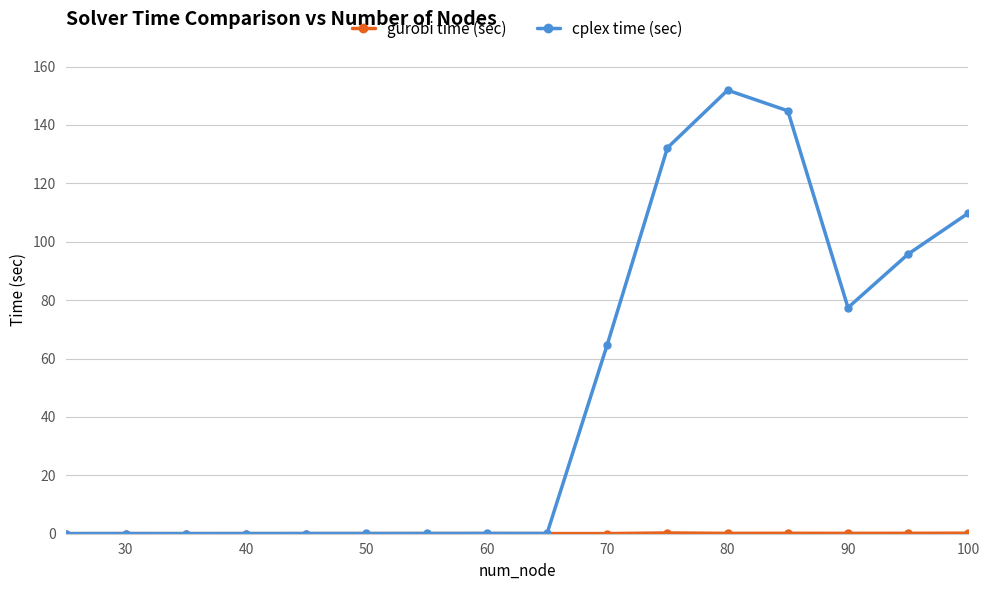

What is the maximum value shown in the chart?

151.9